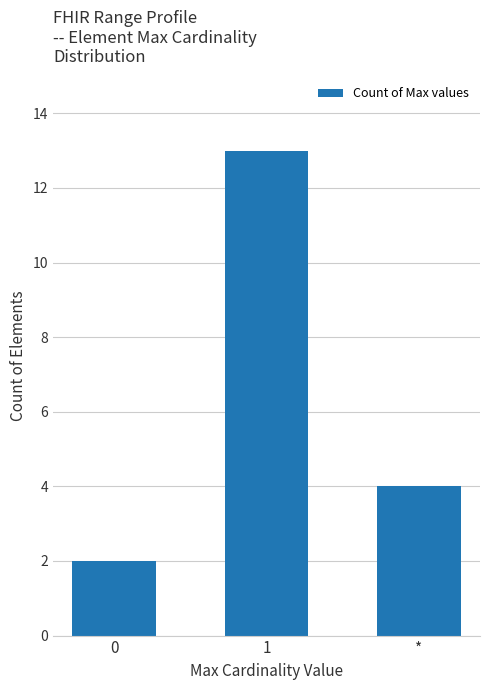

Which label corresponds to the largest value in the chart?

1